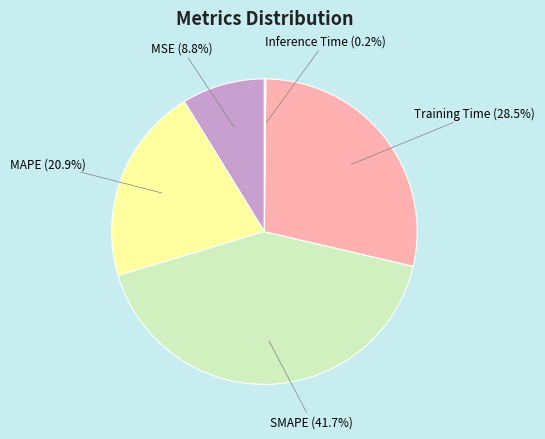

Which category has the biggest portion of the pie?

SMAPE